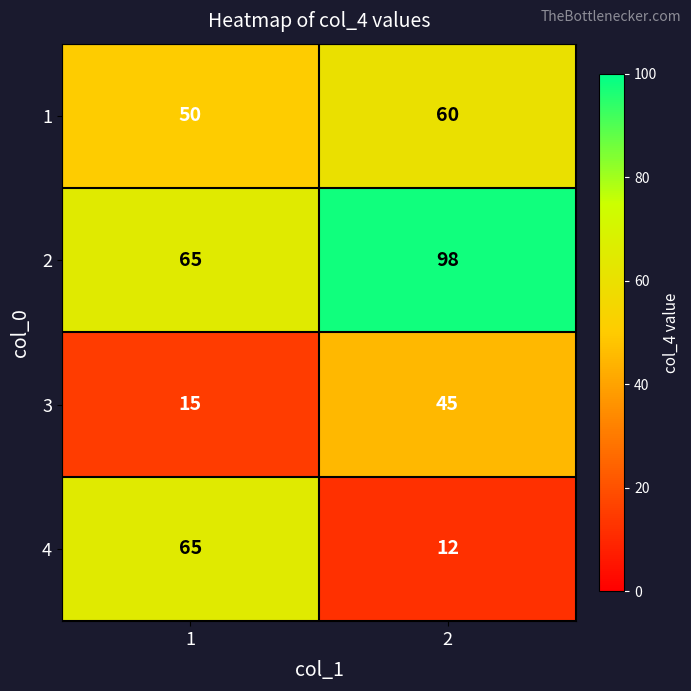

At which category is the sum across all series the highest?

2